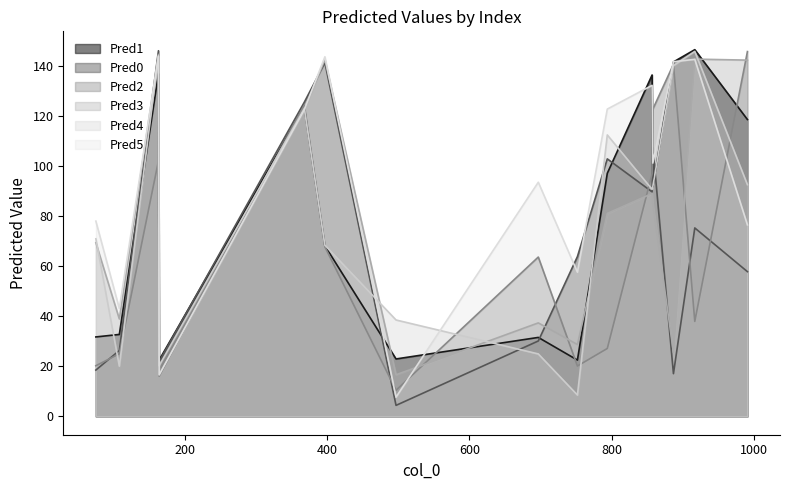

How many interior local peaks does the Pred5 series have?

5